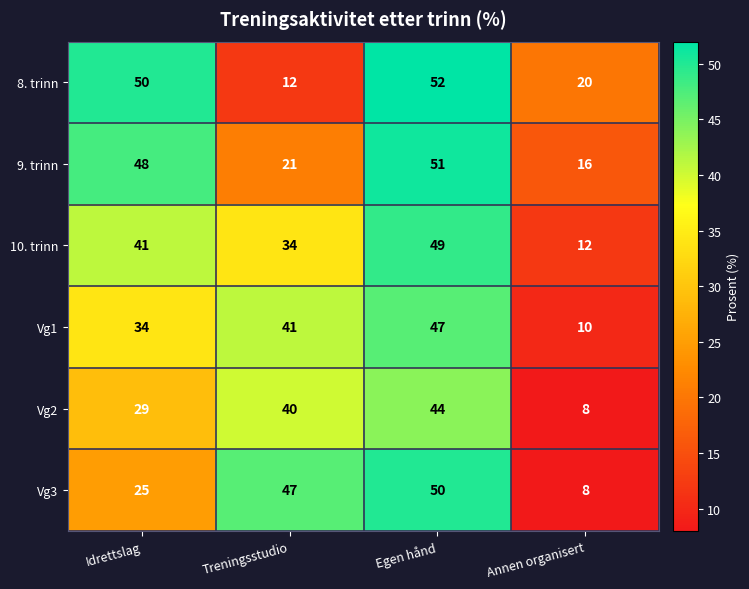

How many Vg2 values are between 29 and 44?

3